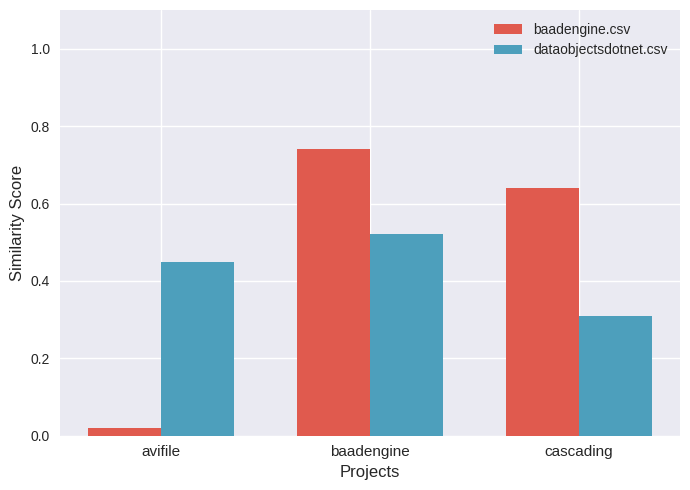

Which label corresponds to the smallest value in the chart?

avifile